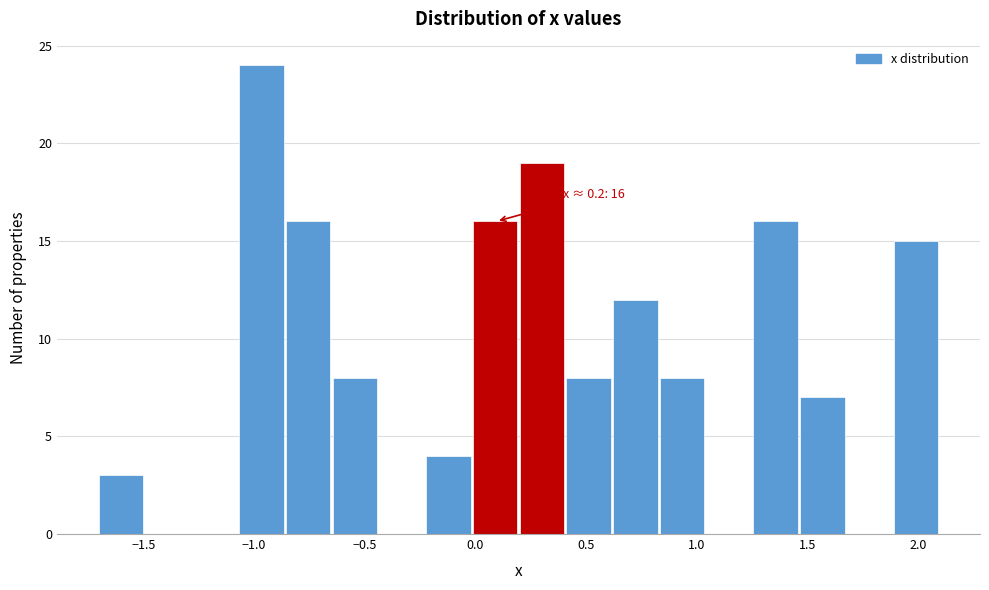

Which range on the x-axis has the tallest bar?

-1.05 to -0.85